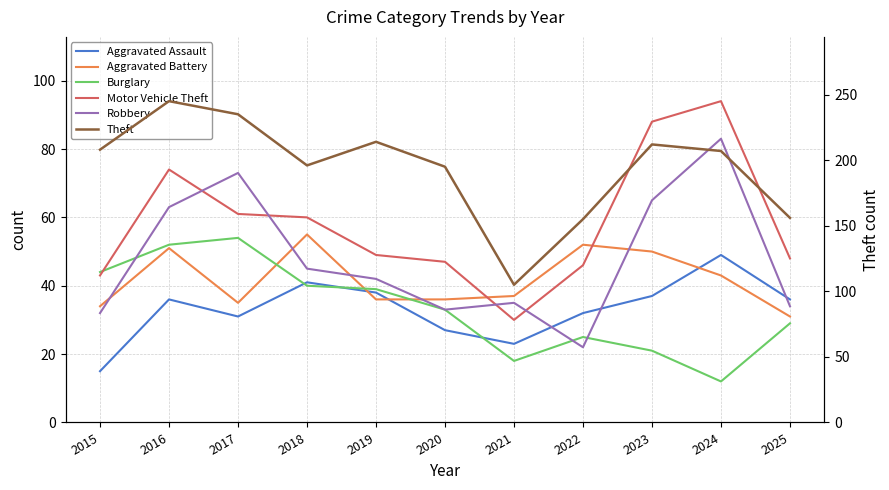

What is the difference between the second highest and minimum values in the Burglary series?

40